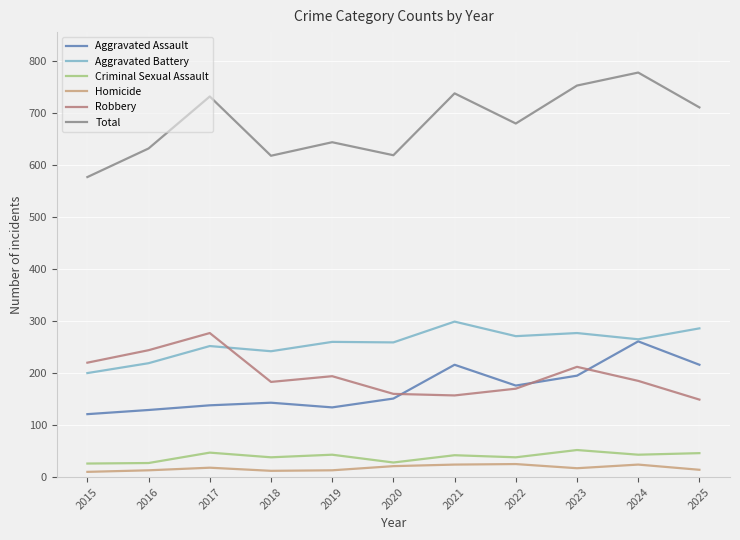

The value of Aggravated Assault at 2022 is 40. True or false?

False